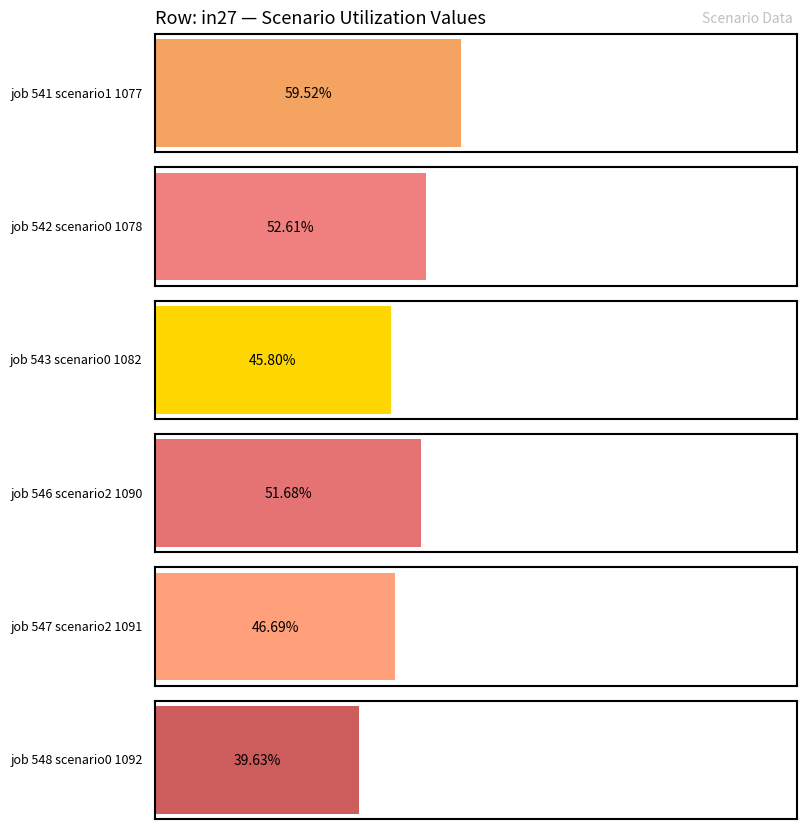

Which series has the widest spread of values?

job548_scenario0_1092